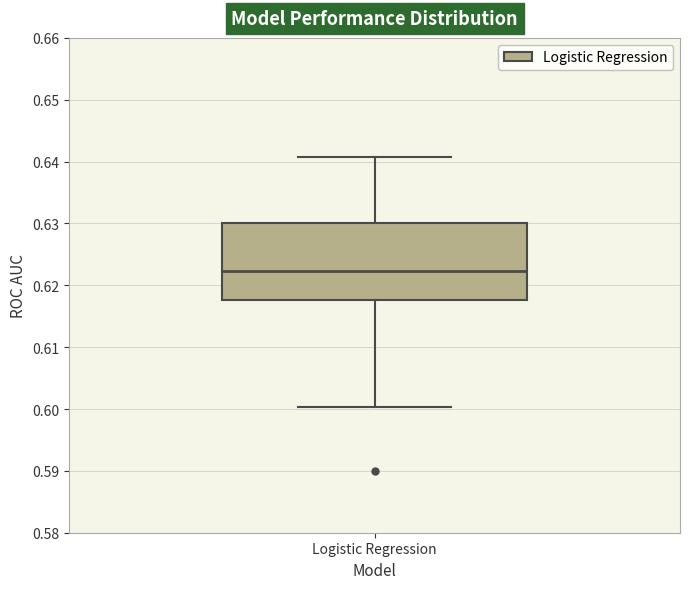

Where is the lower edge of the box for Logistic Regression on the y-axis? The values are not printed on the chart, so give them approximately, as read against the axis.

0.618